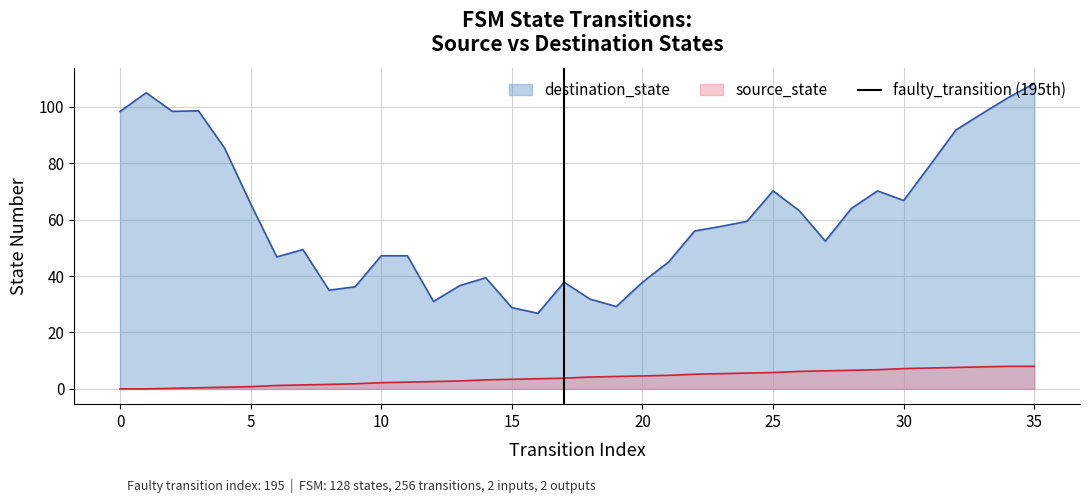

True or false: destination_state and source_state intersect in this chart.

False